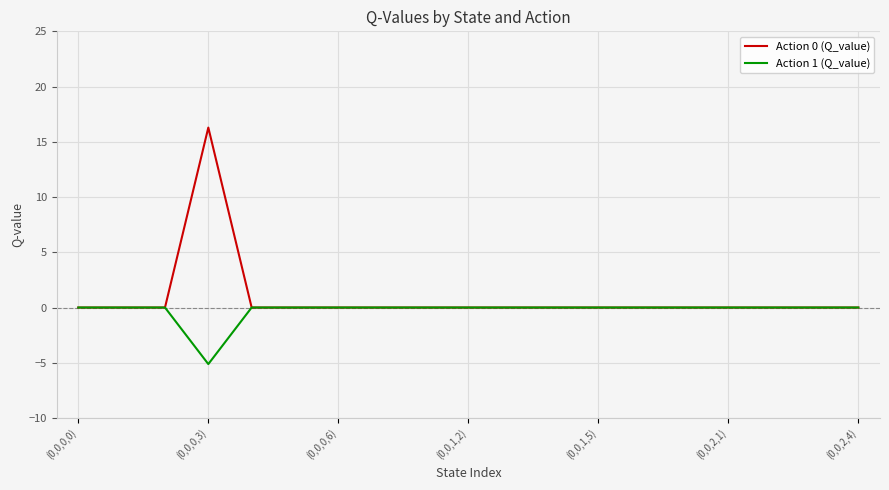

What is the smallest value displayed?

-5.1